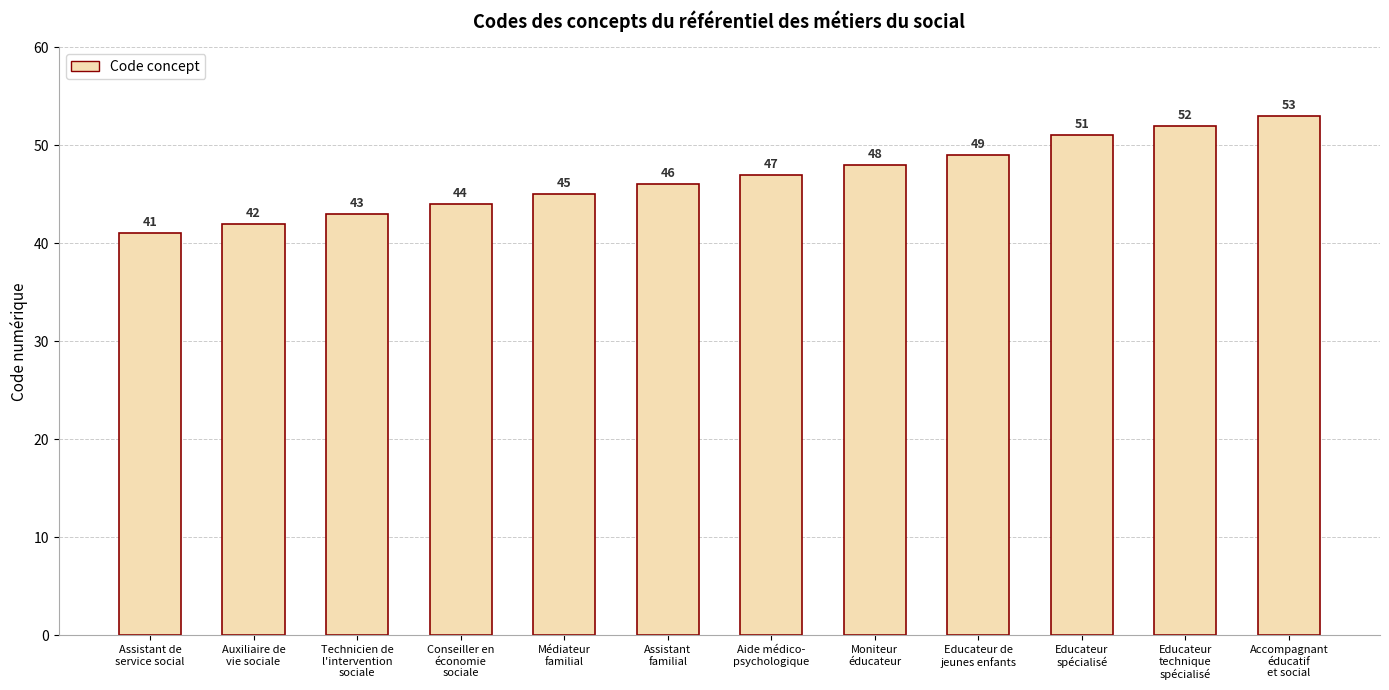

List the labels in order of value, smallest first.

Assistant de
service social, Auxiliaire de
vie sociale, Technicien de
l'intervention
sociale, Conseiller en
économie
sociale, Médiateur
familial, Assistant
familial, Aide médico-
psychologique, Moniteur
éducateur, Educateur de
jeunes enfants, Educateur
spécialisé, Educateur
technique
spécialisé, Accompagnant
éducatif
et social